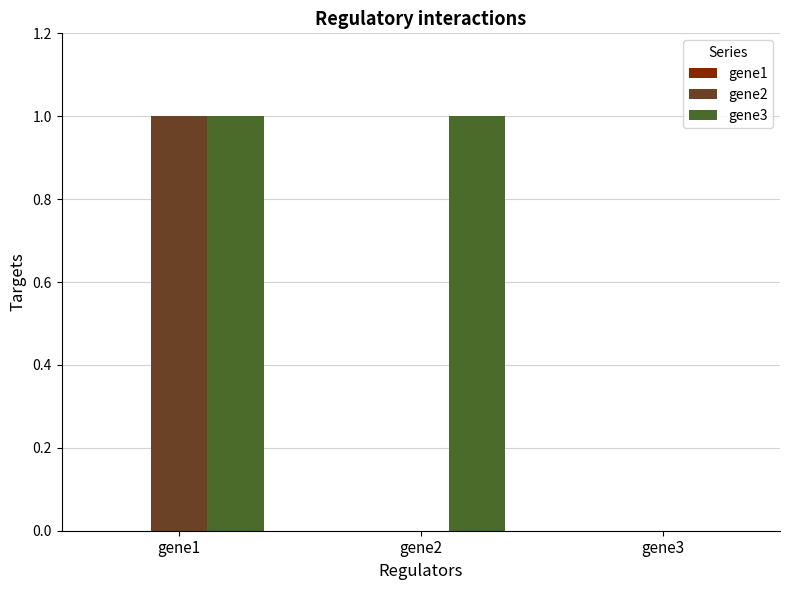

Is the value of gene3 at gene2 greater than the value of gene2 at gene3?

Yes